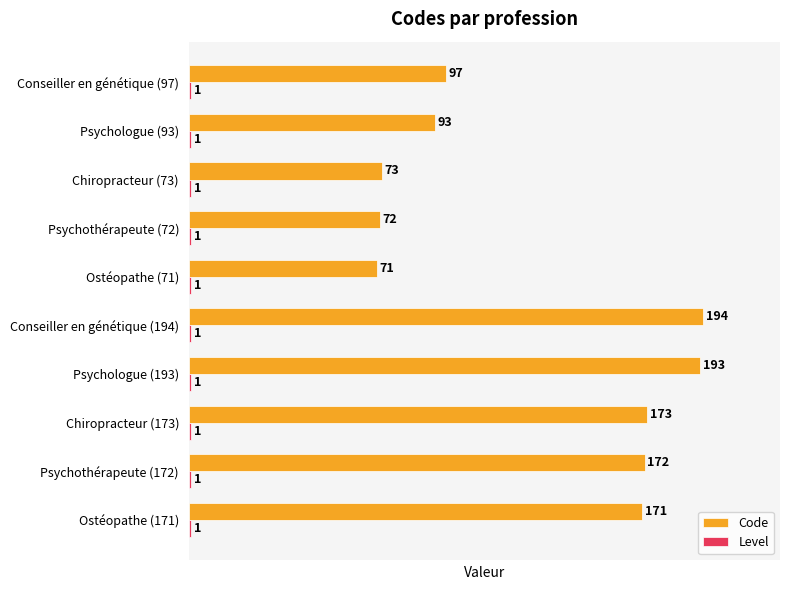

What is the difference between the second highest and minimum values in the Code series?

122